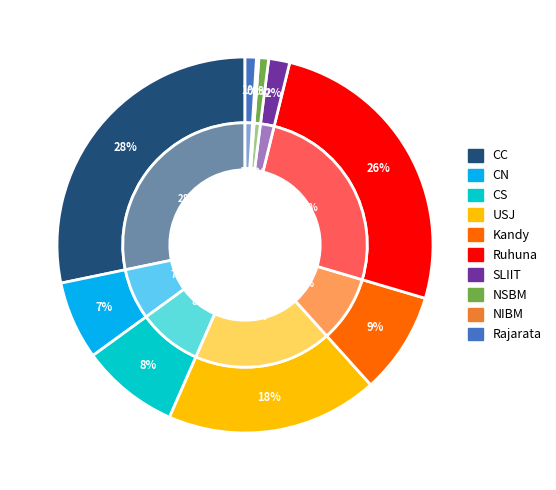

What is the largest slice in the pie chart?

CC